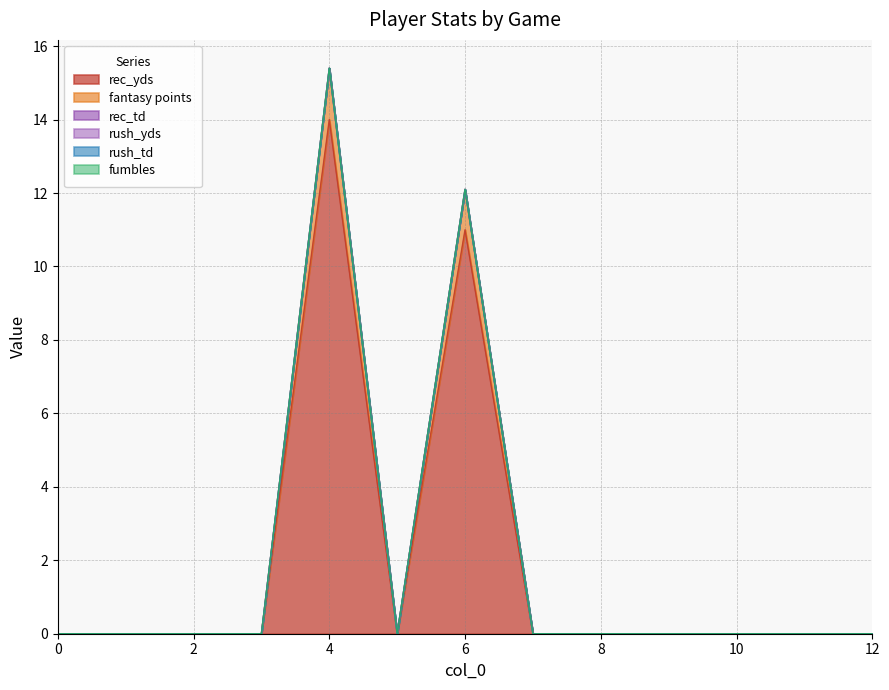

True or false: rush_yds has a value of 0.0 at 7.

True